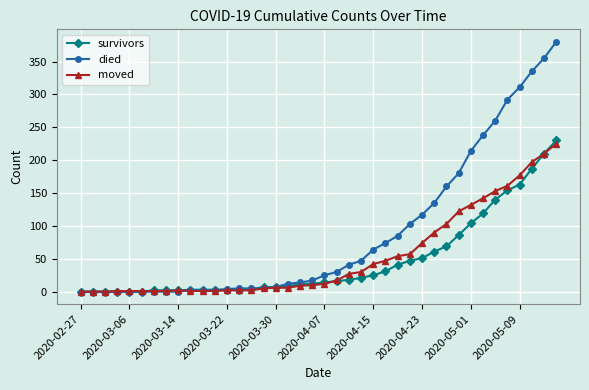

Which series has the widest spread of values?

died